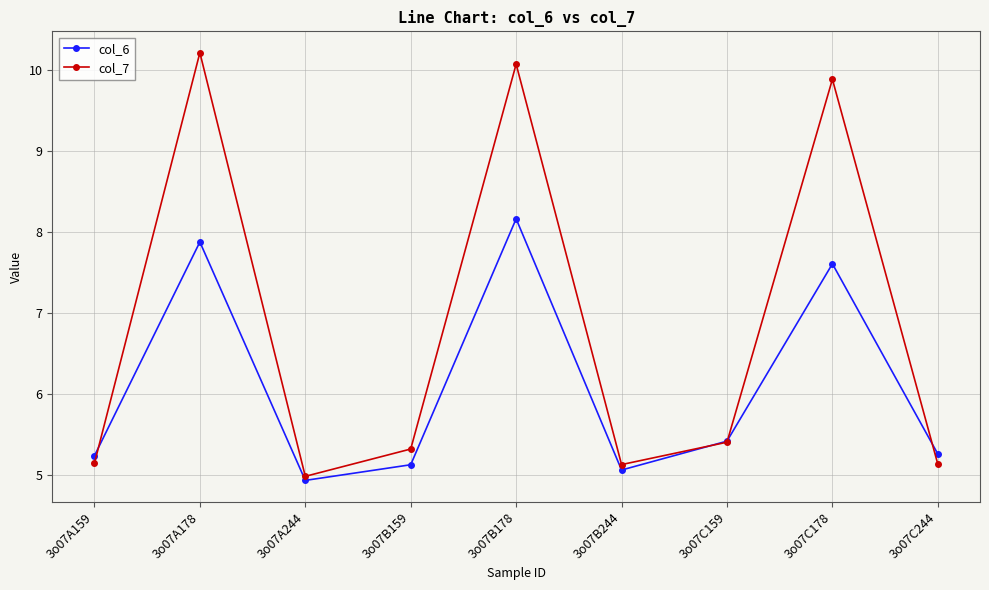

Where is the first local minimum for col_7?

3o07A244